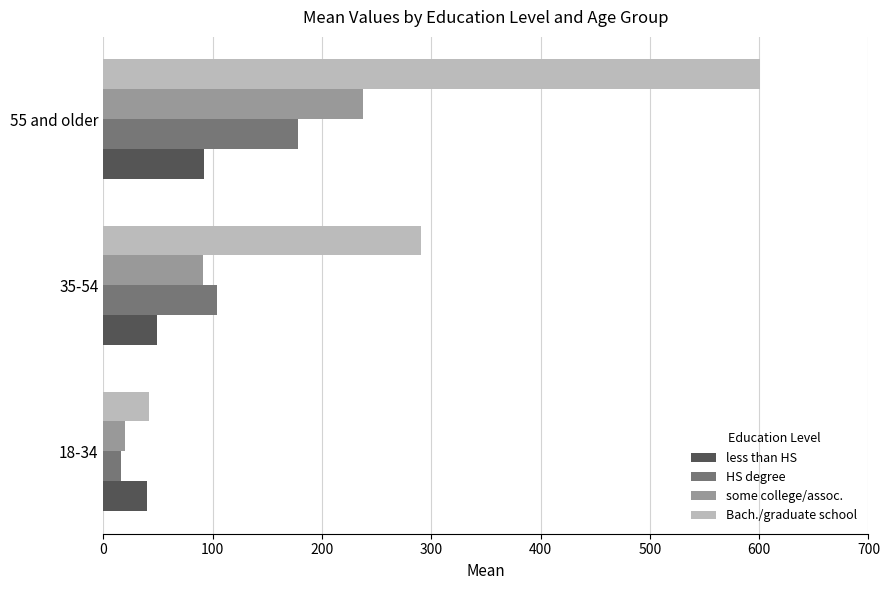

At how many categories does at least one series exceed 578?

1